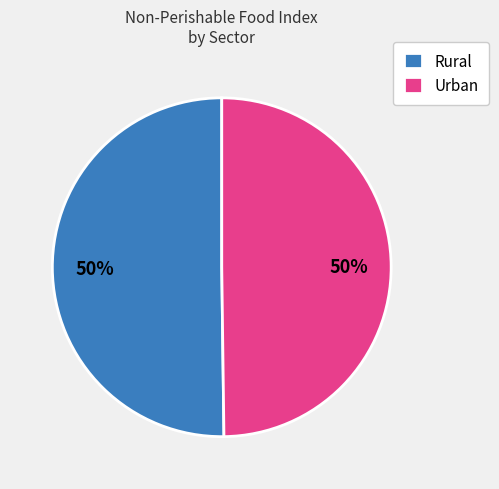

How many slices are in this pie chart?

2